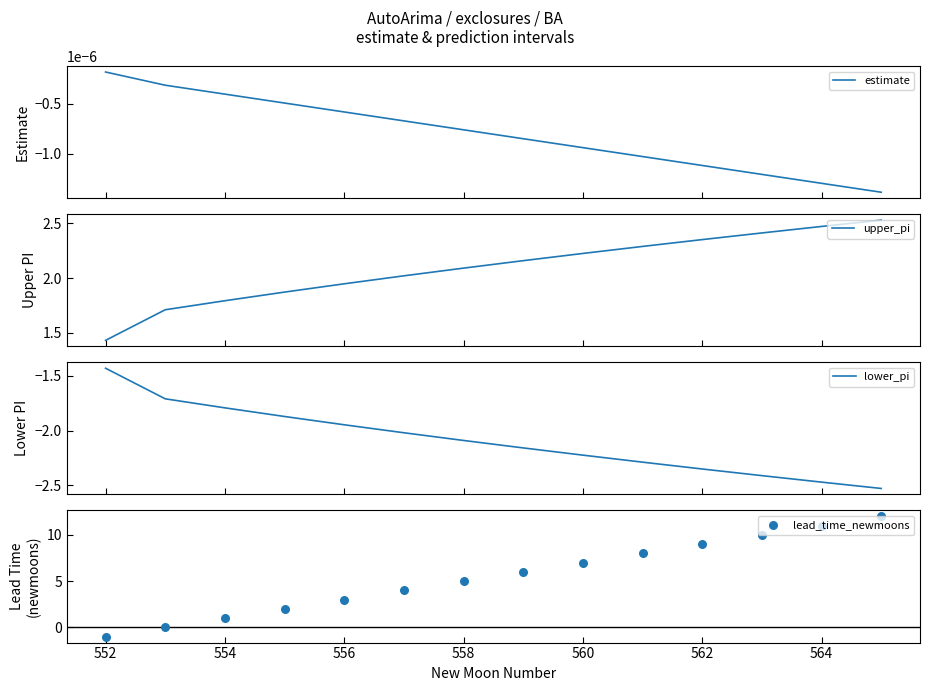

What are all the series names shown in the legend?

estimate, upper_pi, lower_pi, lead_time_newmoons